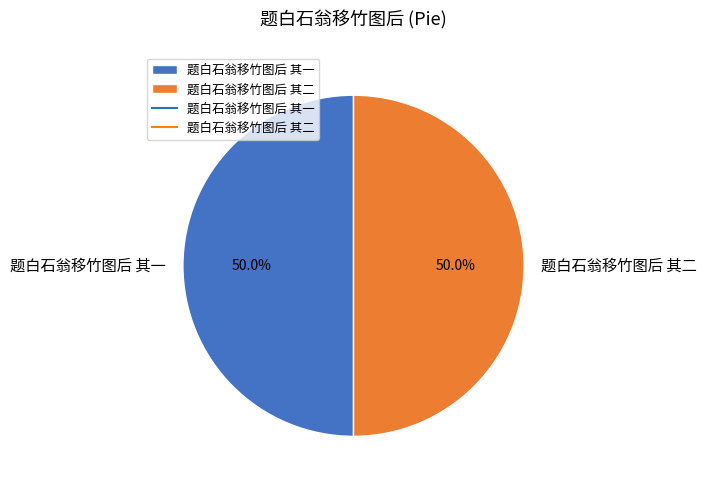

The 题白石翁移竹图后 其二 slice represents 50% of the pie. True or false?

True